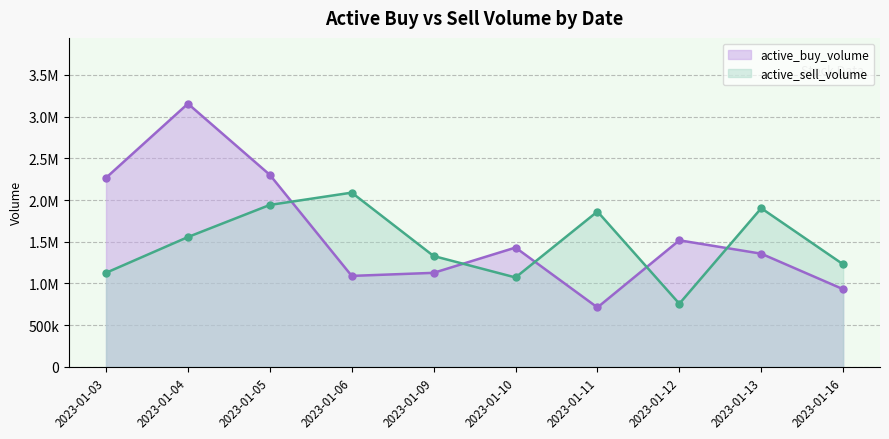

Reading left to right, what are all the values shown in this chart?

active_buy_volume: 2265901	3154600	2301900	1090300	1127100	1430000	712200	1516900	1356548	930800
active_sell_volume: 1127300	1556100	1941000	2088514	1328624	1071500	1861899	756900	1901952	1229000